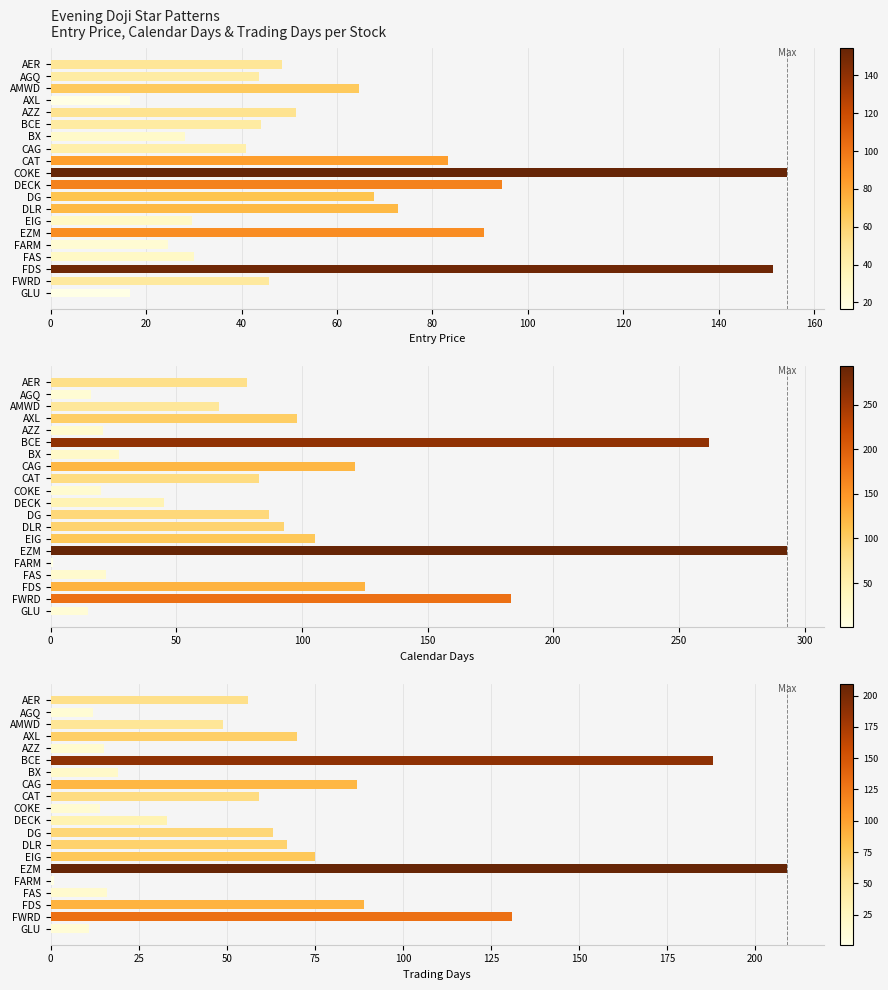

The Trading Days series shows 227.0 at FWRD. True or false?

False